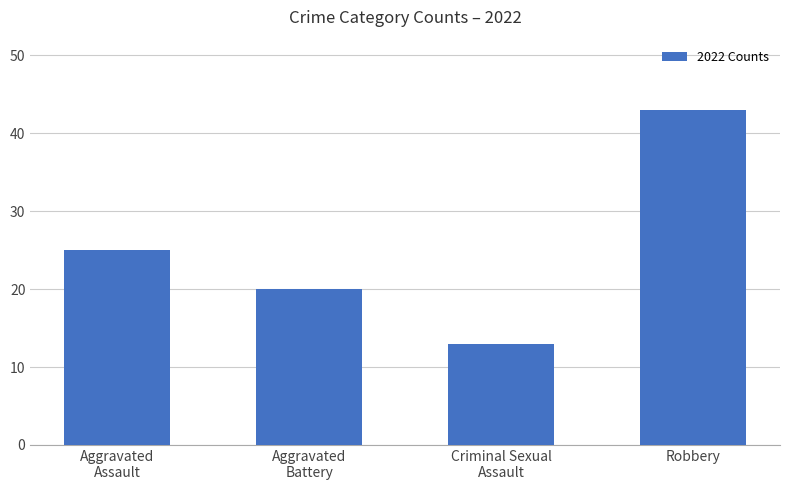

List the labels in order of value, largest first.

Robbery, Aggravated
Assault, Aggravated
Battery, Criminal Sexual
Assault